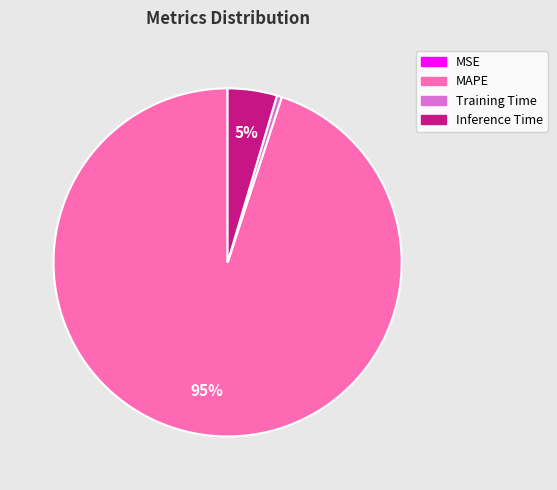

Does MAPE account for over 50% of the chart?

Yes